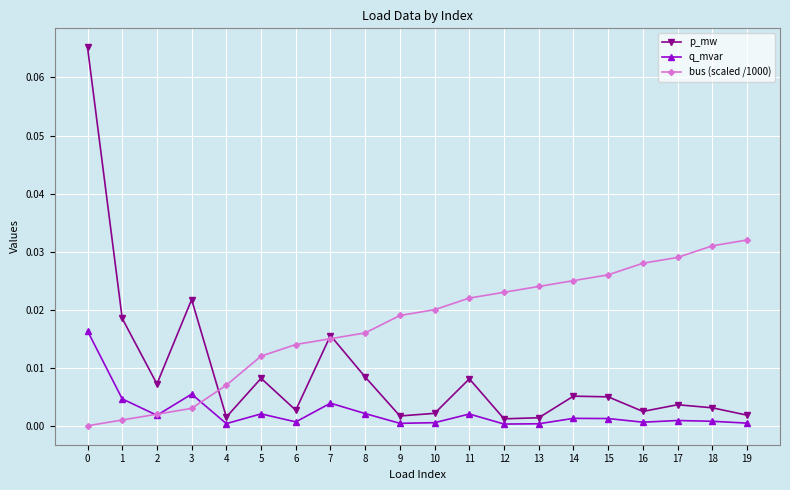

What are all the series names shown in the legend?

p_mw, q_mvar, bus (scaled /1000)